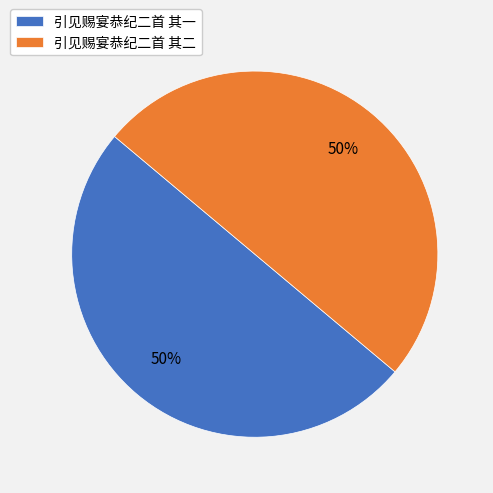

How many segments does this pie chart have?

2